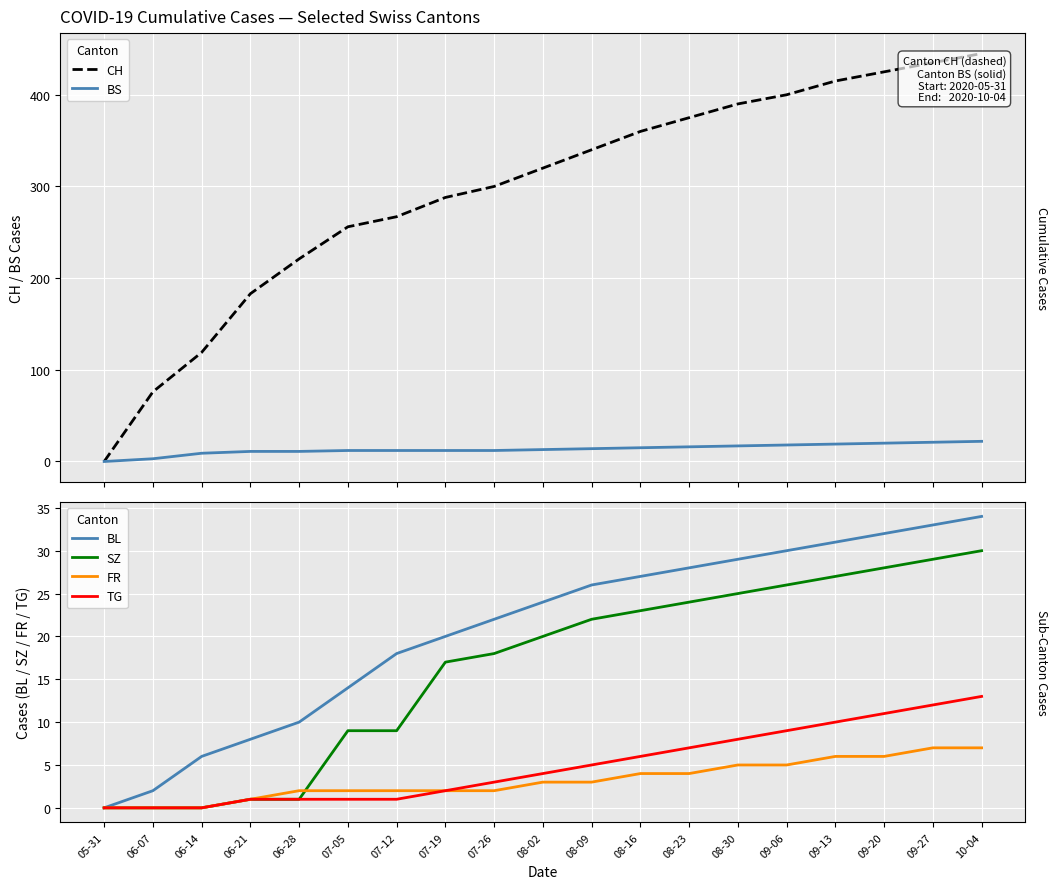

Which series changed the most between 08-30 and 10-04?

CH